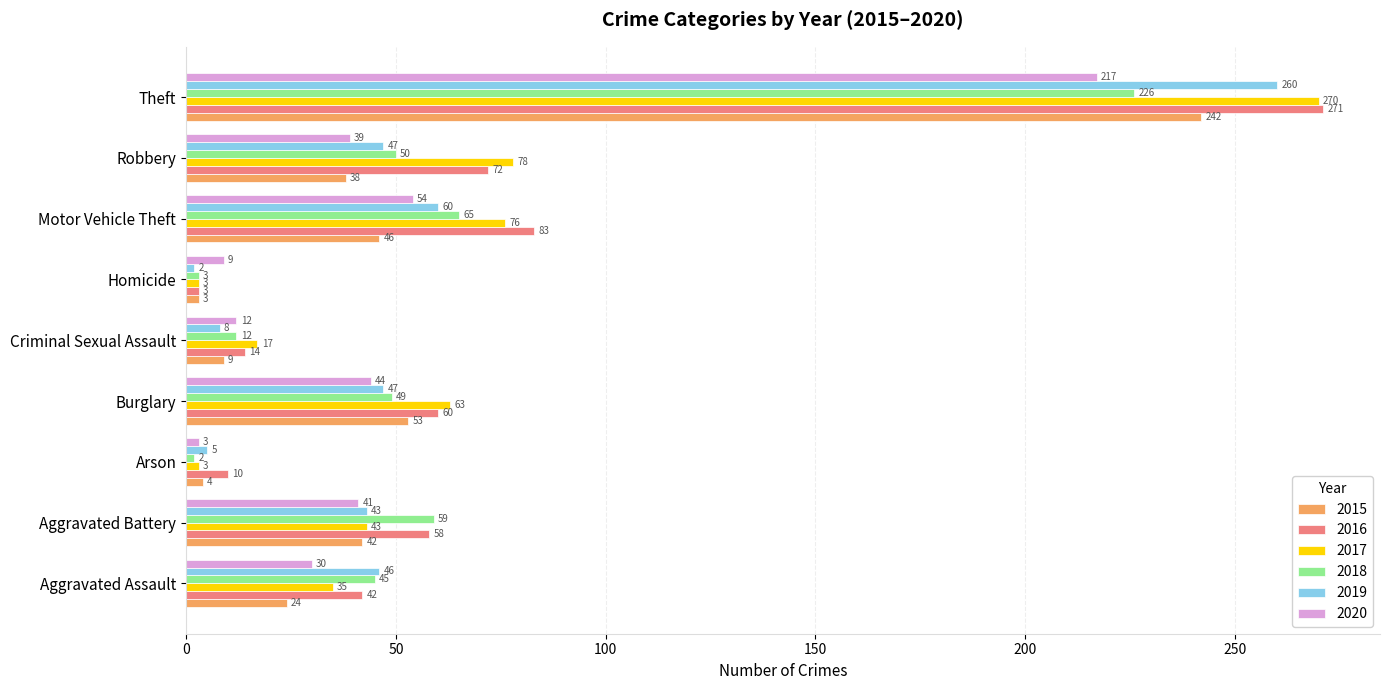

What is the highest value of the 2017 series?

270